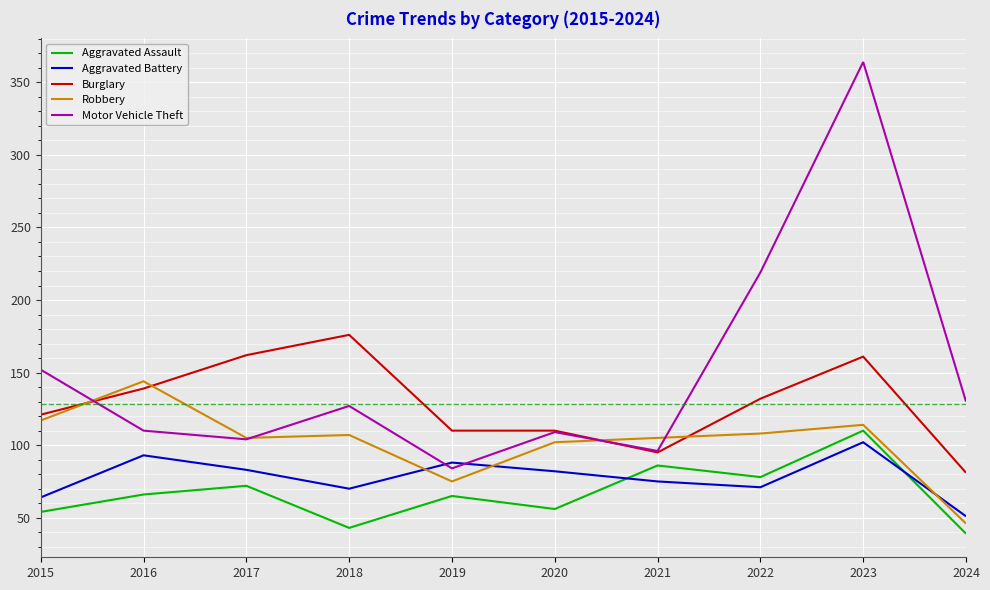

What value does the Motor Vehicle Theft series have at 2024, to the nearest 5?

130